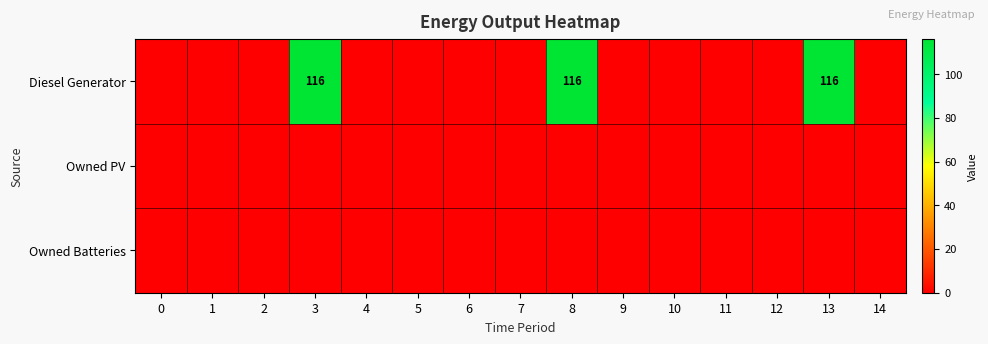

What is the sum of all Diesel Generator values?

348